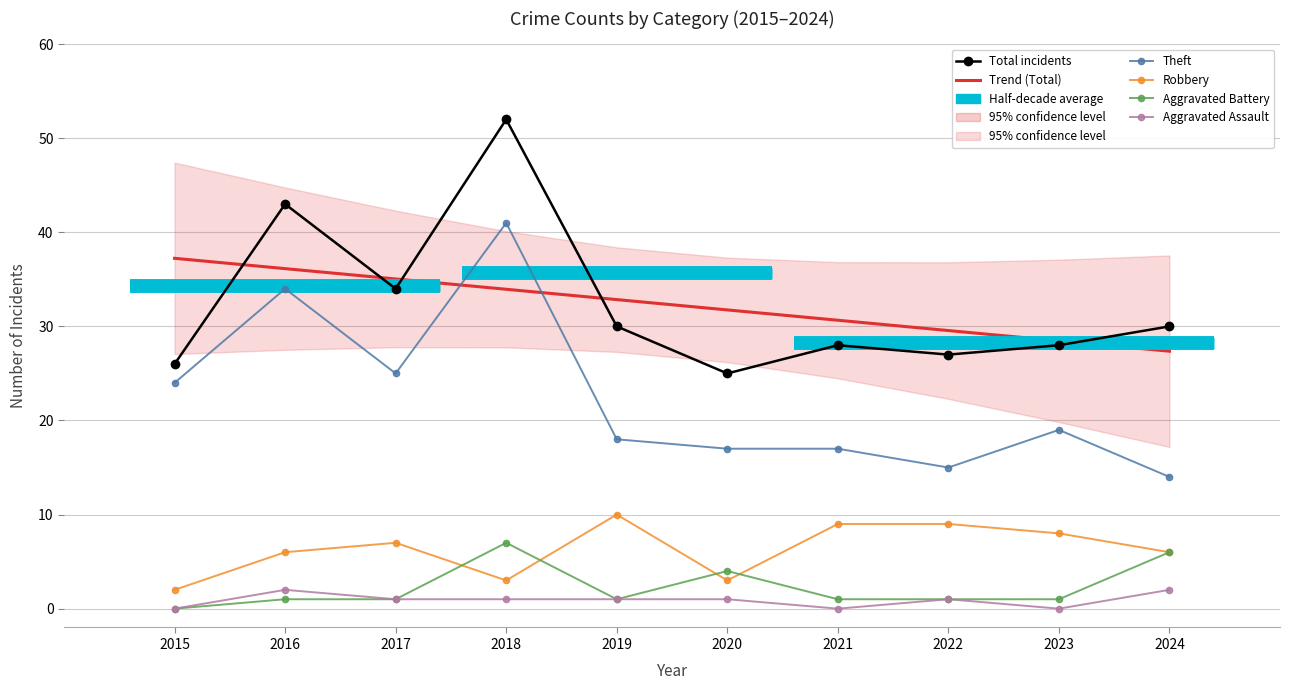

True or false: Robbery and Theft cross at least once.

False